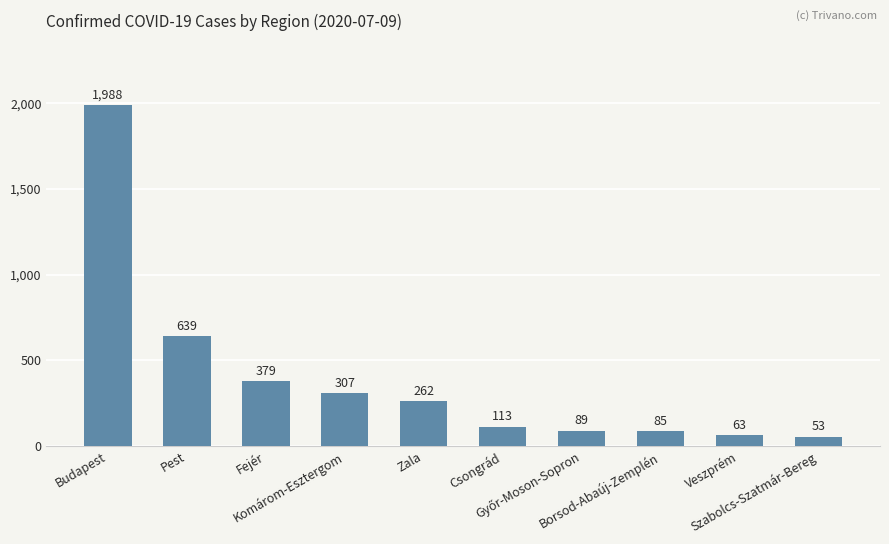

What is the label of the 6th bar from the right?

Zala